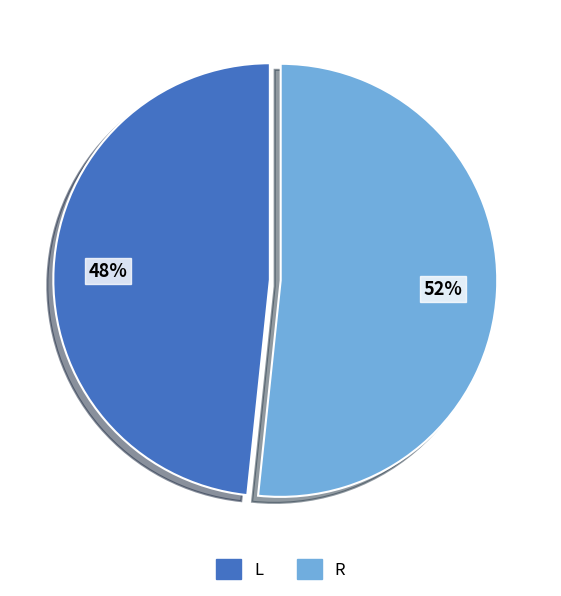

Which slice is the smallest?

L